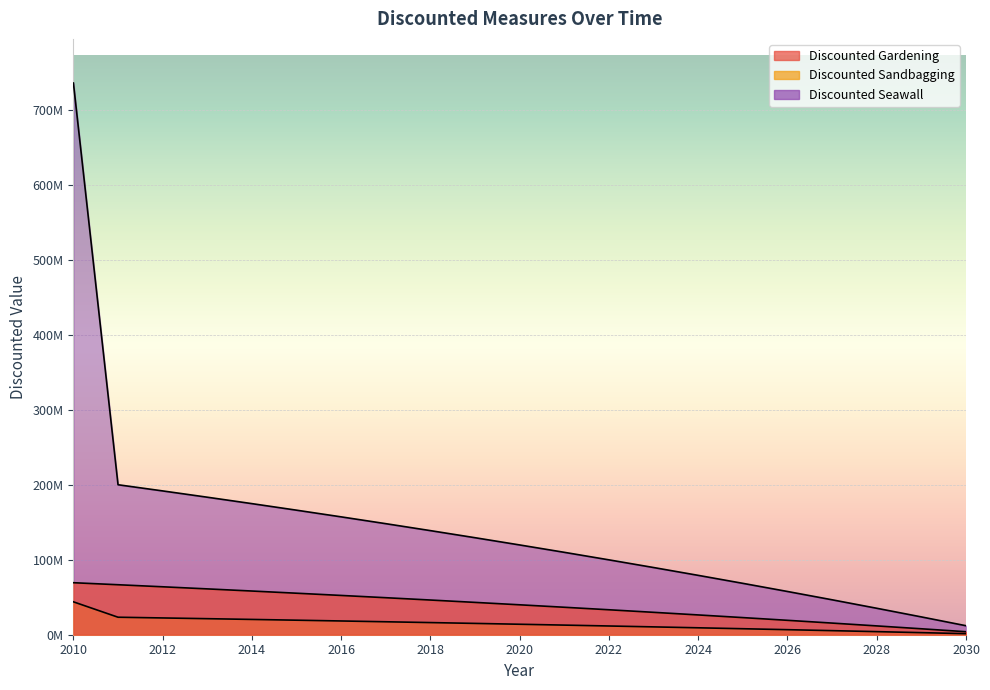

True or false: Discounted Gardening has a value of 83597858.0 at 2014.

False